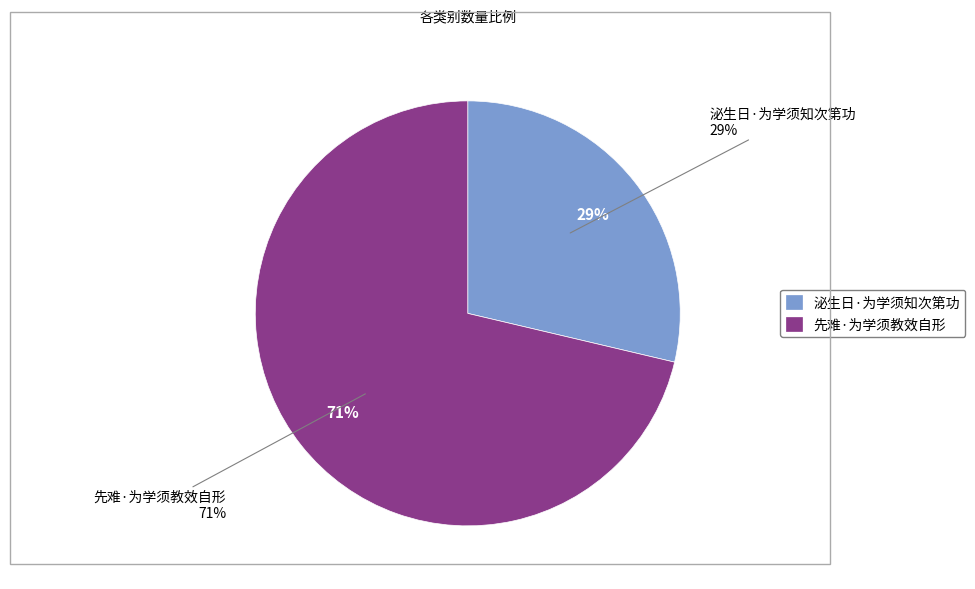

How many slices are in this pie chart?

2